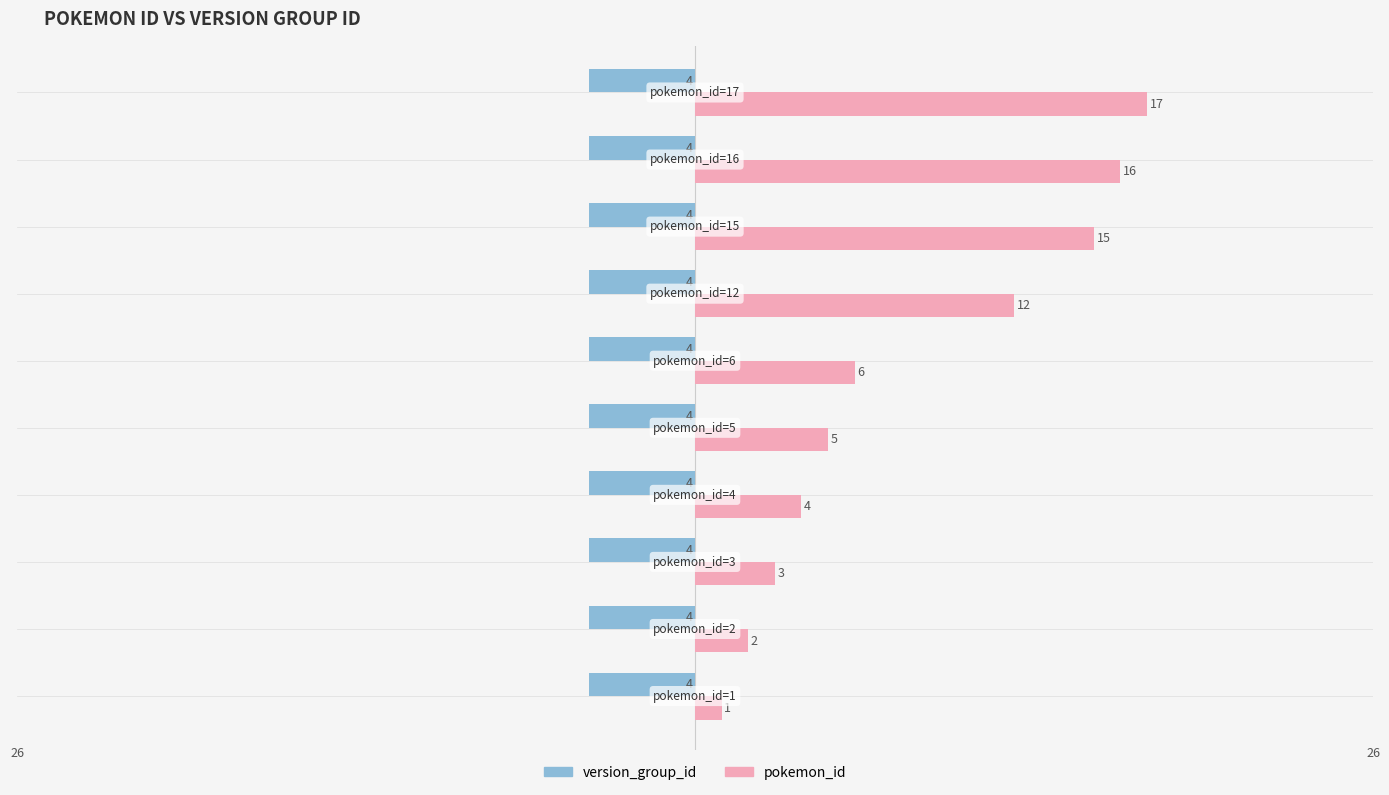

Which series has the widest spread of values?

pokemon_id